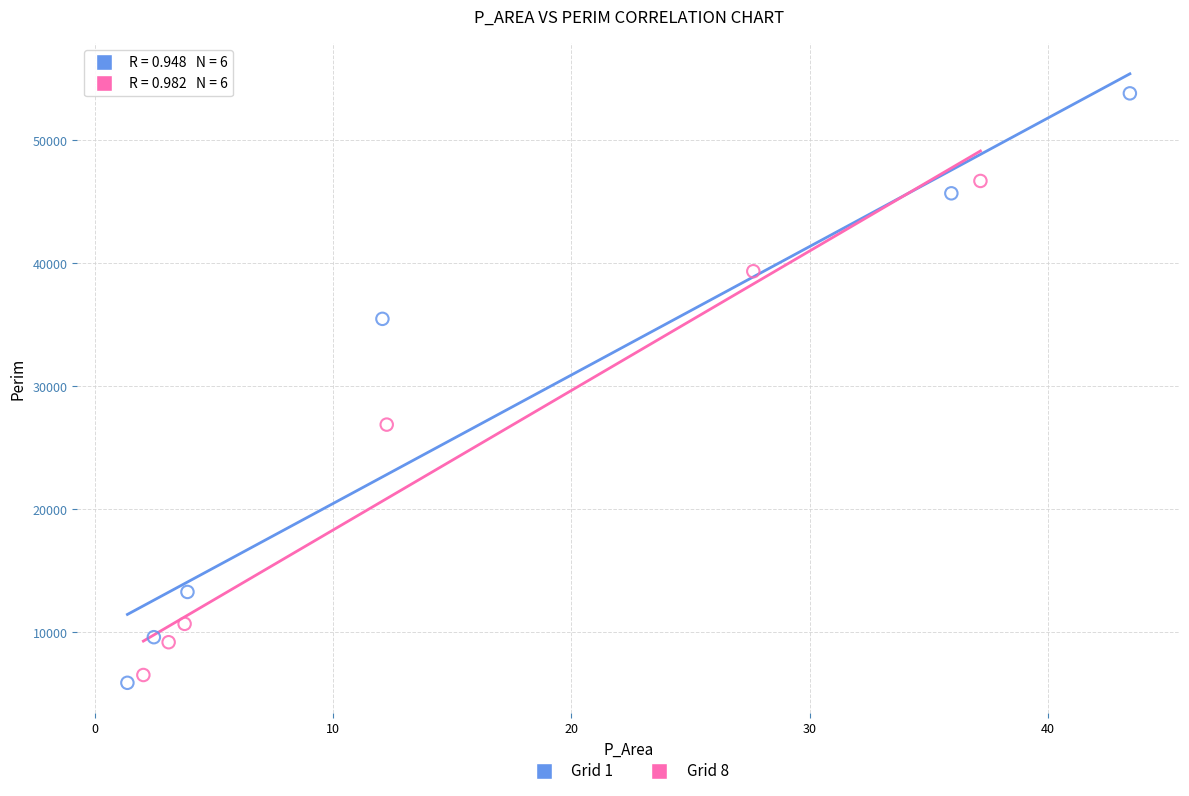

Which series has the widest spread of Y values?

Grid 1